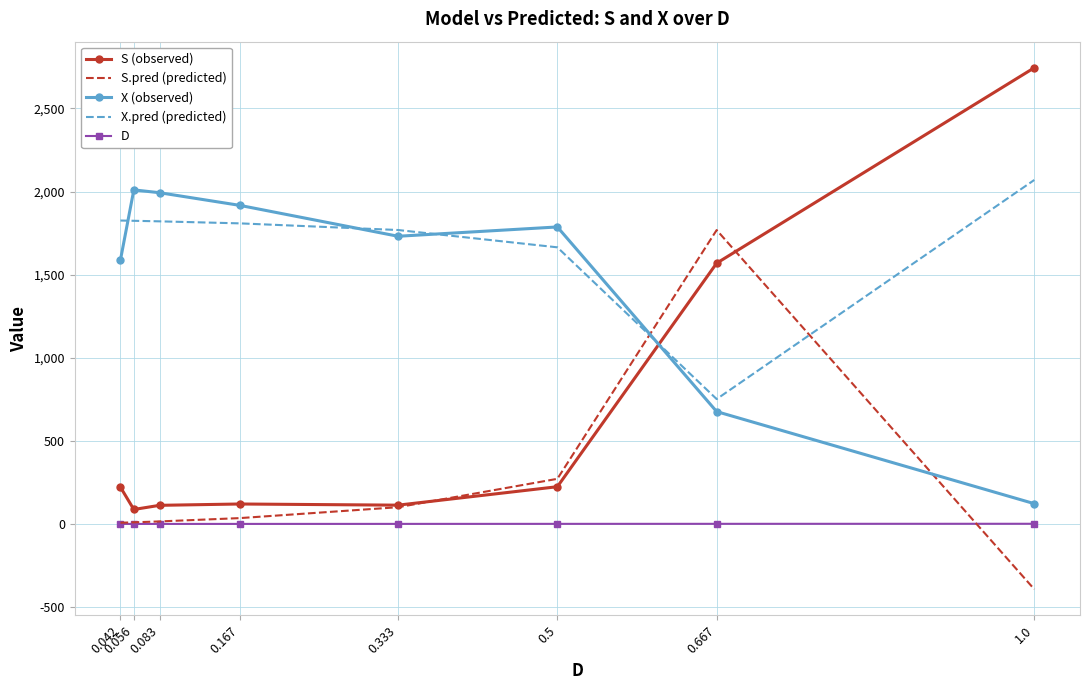

What are all the series names shown in the legend?

S (observed), S.pred (predicted), X (observed), X.pred (predicted), D